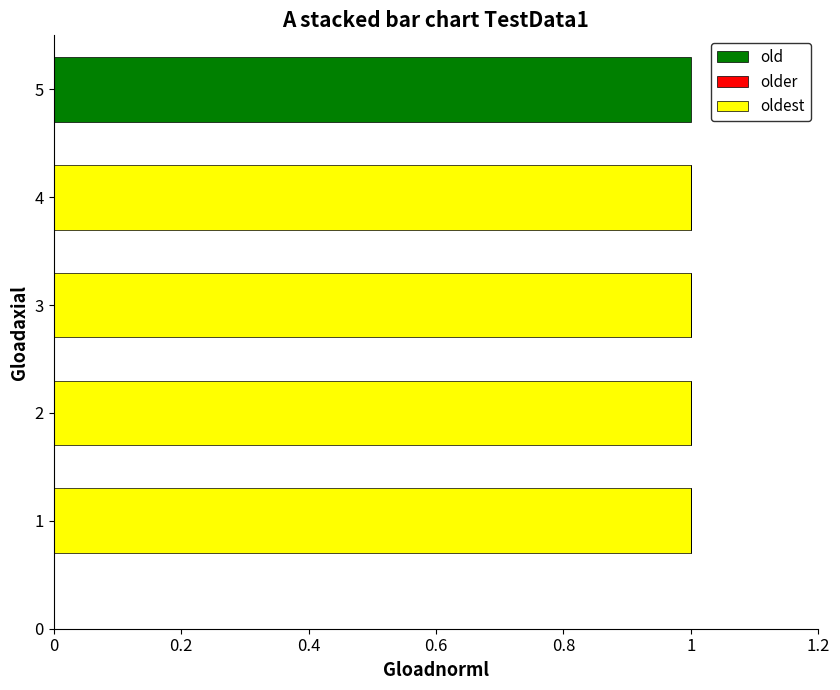

The oldest series shows 1.0 at 2. True or false?

True